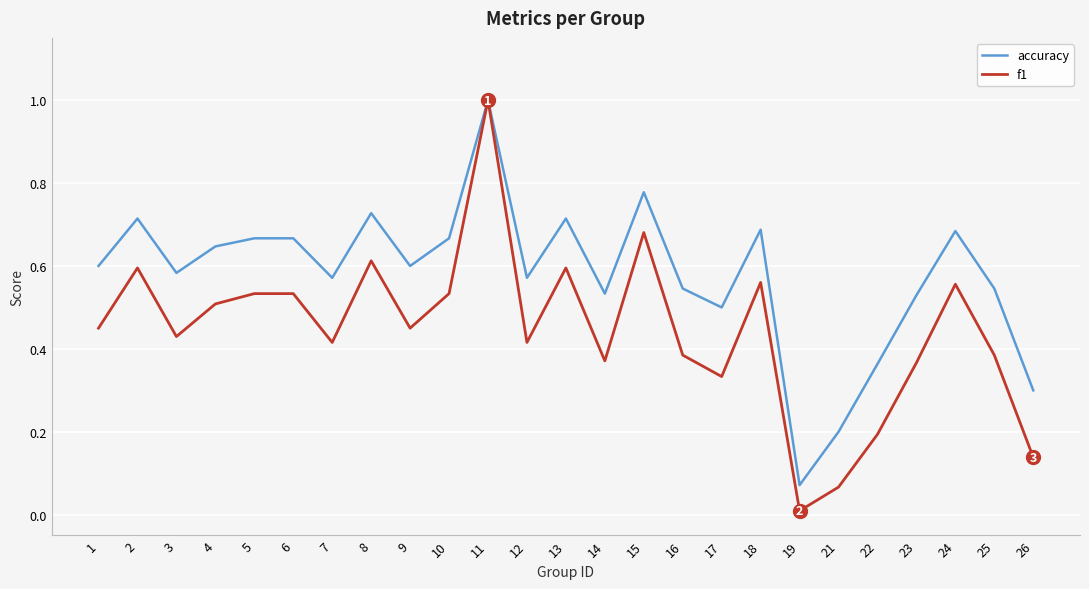

Does the chart have visible grid lines?

Yes